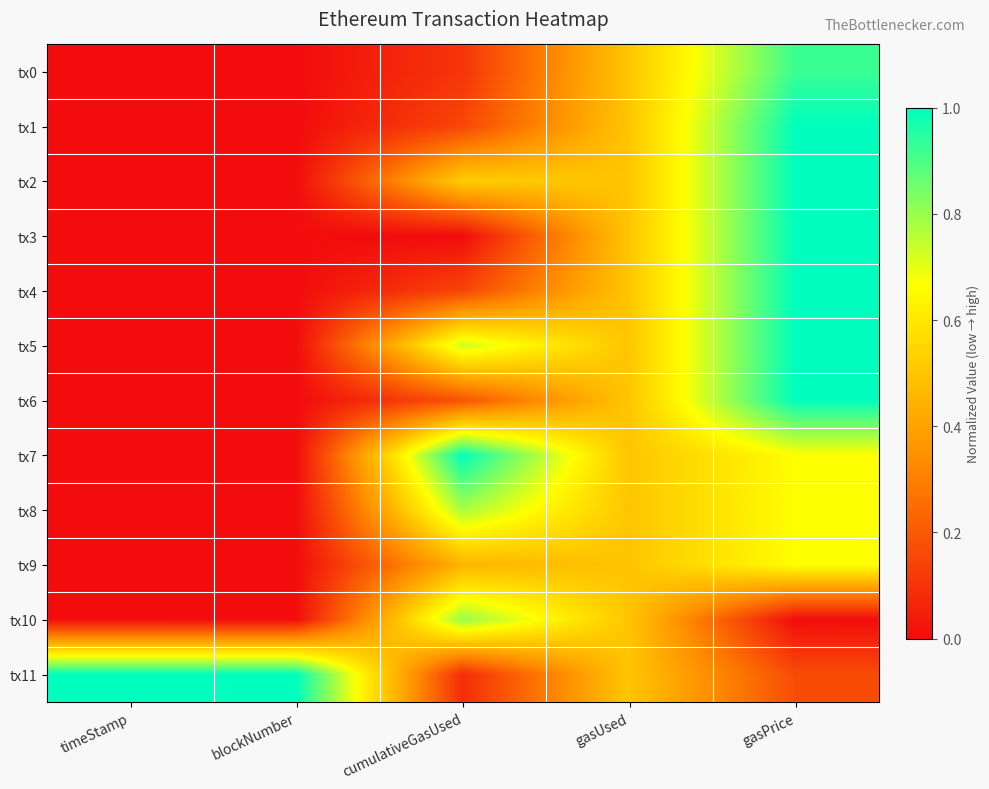

At which category does the chart reach its peak across all series?

gasPrice